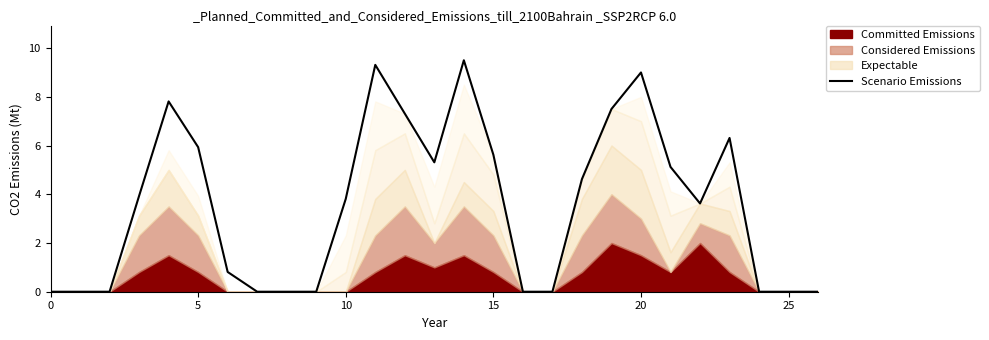

True or false: Scenario Emissions has a value of 0.0 at 25.

True